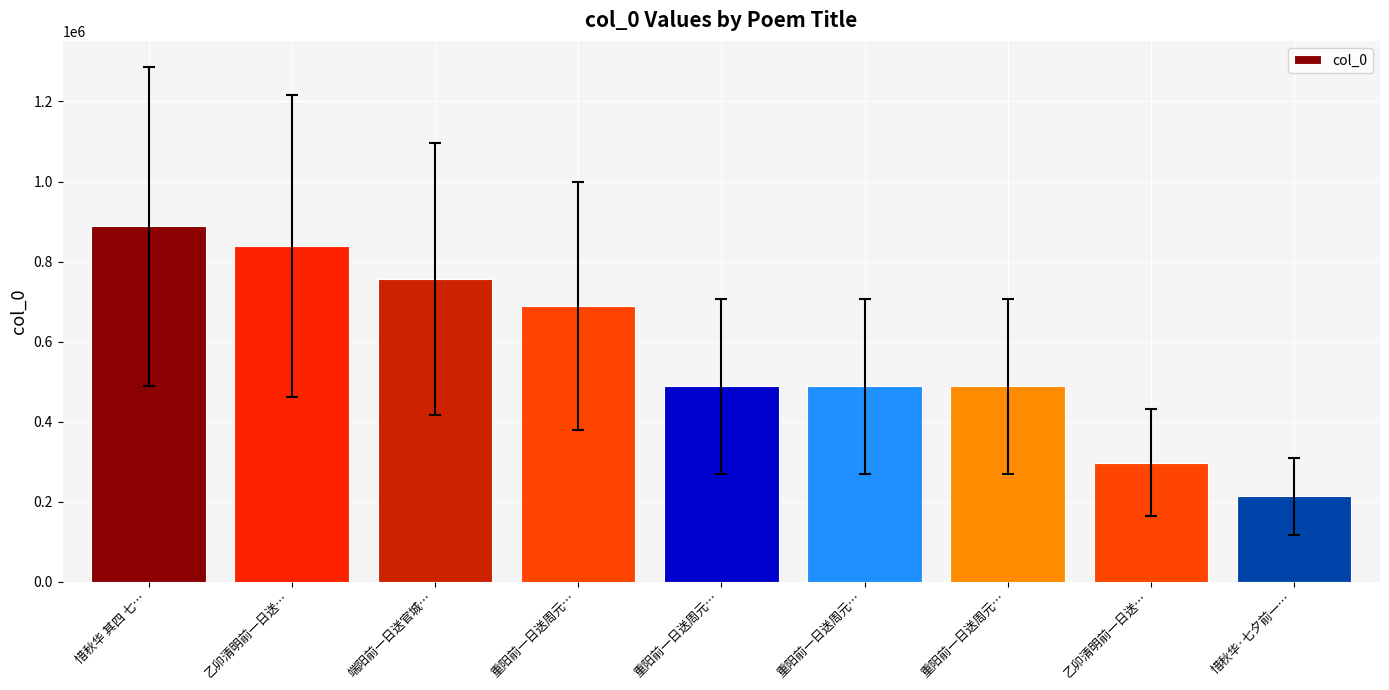

Is it true that the value at 惜秋华 其四 七… is 1185119?

False